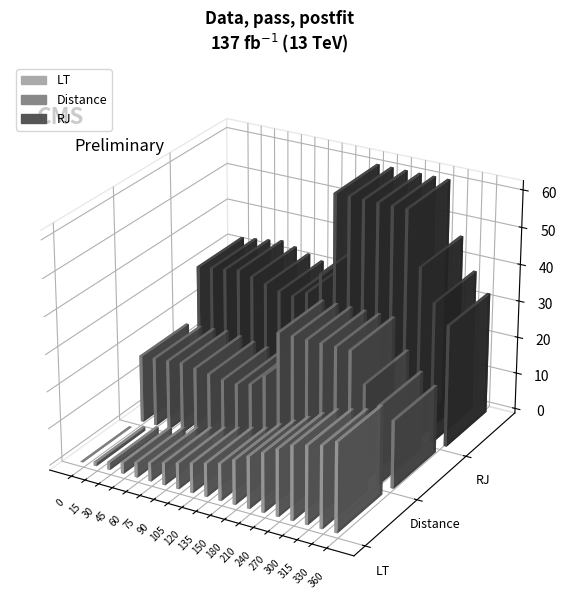

Reading right to left, extract all data points from this chart.

LT: 24.0	22.0	21.0	20.0	18.0	16.0	14.0	12.0	10.0	9.0	8.0	7.0	6.0	5.0	4.0	3.0	2.0	1.0	0.0
Distance: 18.3	21.2	26.0	34.0	34.0	34.0	34.0	34.0	34.0	21.5	18.2	17.2	17.4	18.0	18.7	19.2	18.8	18.5	18.2
RJ: 33.0	38.1	46.8	61.2	61.2	61.2	61.2	61.2	61.2	38.8	32.8	31.0	31.4	32.5	33.6	34.5	33.9	33.3	32.8